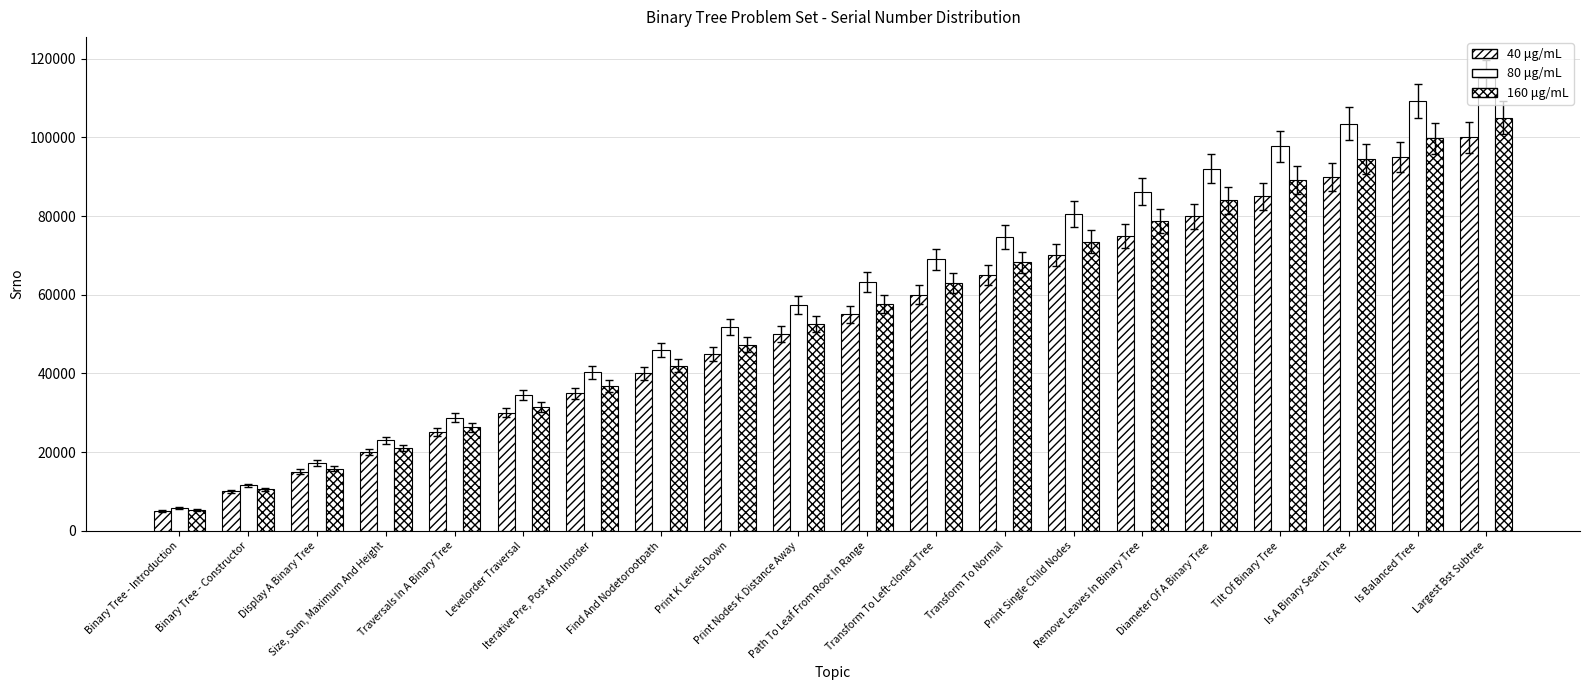

What is the difference between the 40 μg/mL values at Binary Tree - Introduction and Levelorder Traversal?

25000.0